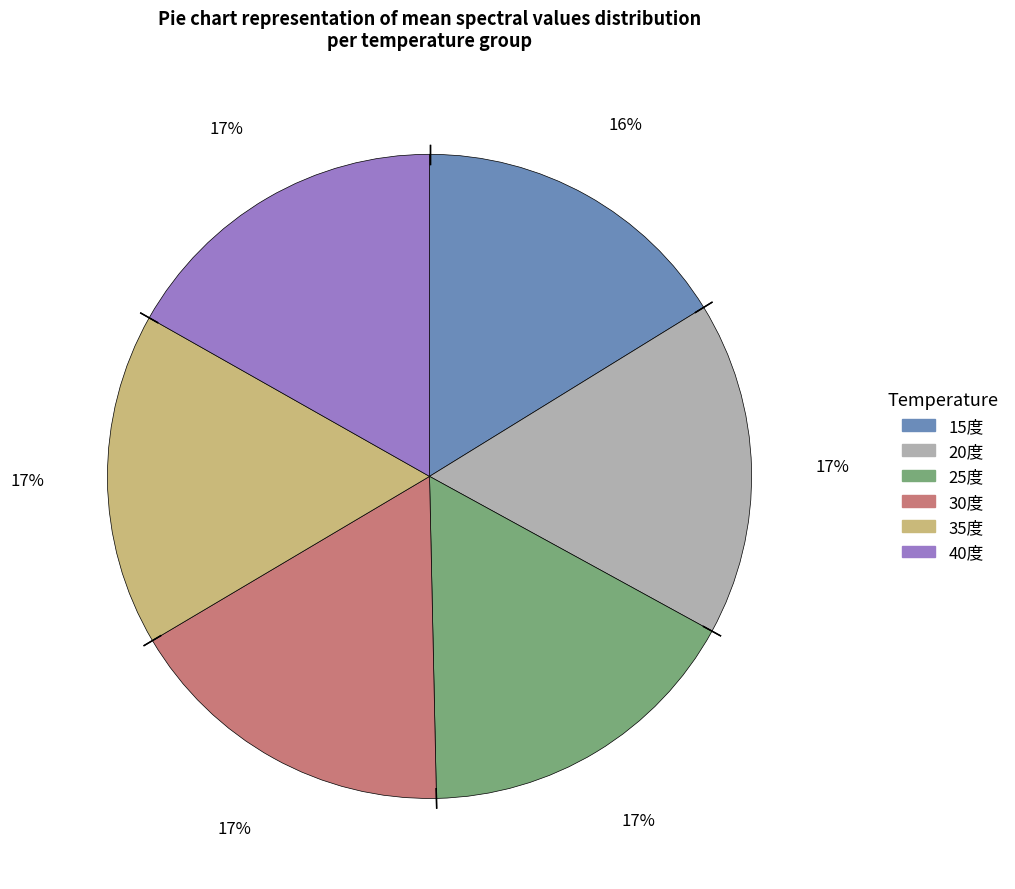

To the nearest percent, what portion does 30度 represent?

17%